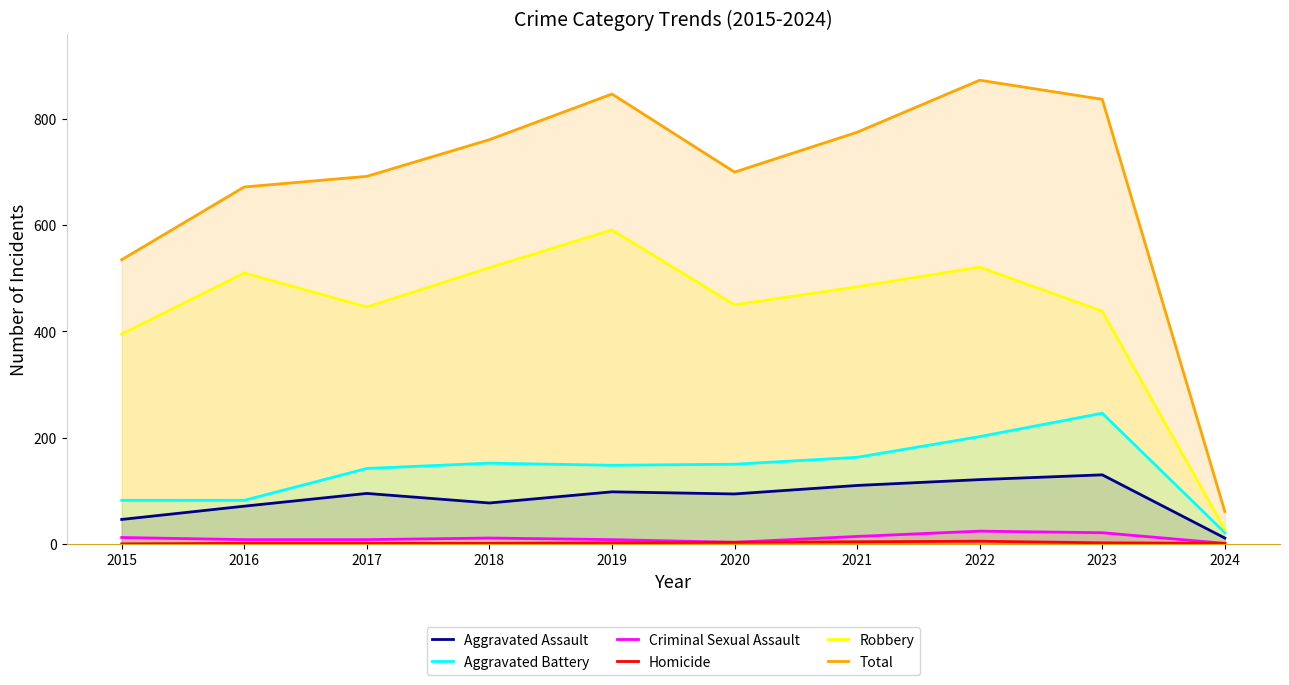

Which series changed the most between 2020 and 2023?

Total